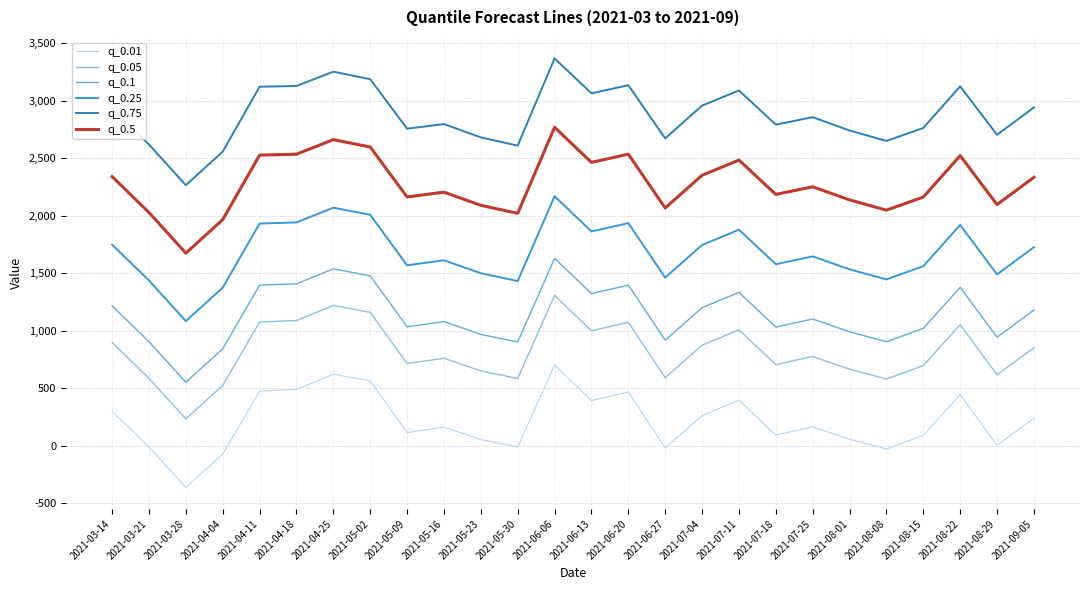

What is the smallest value displayed?

-361.0